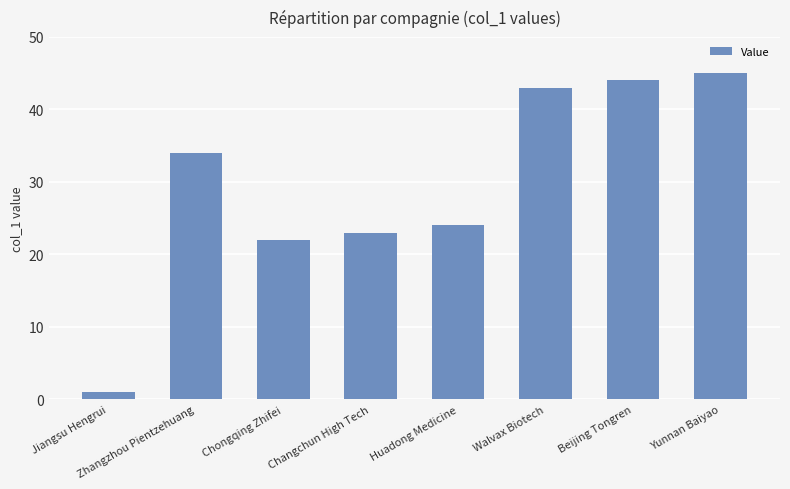

What position from the right is Walvax Biotech?

3